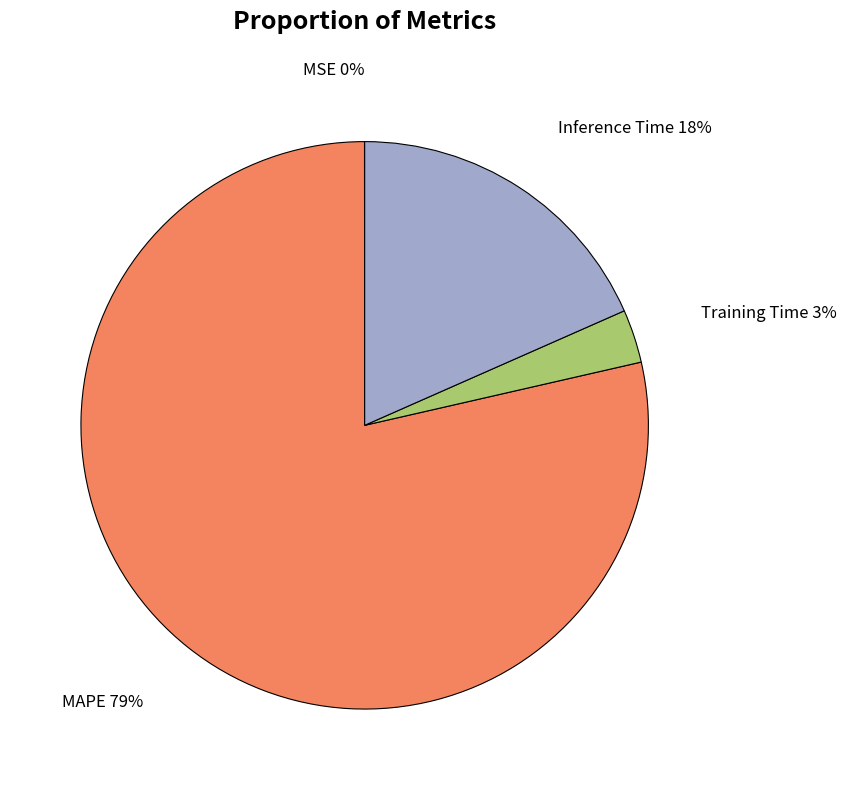

Is there any slice that represents more than half of the pie?

Yes